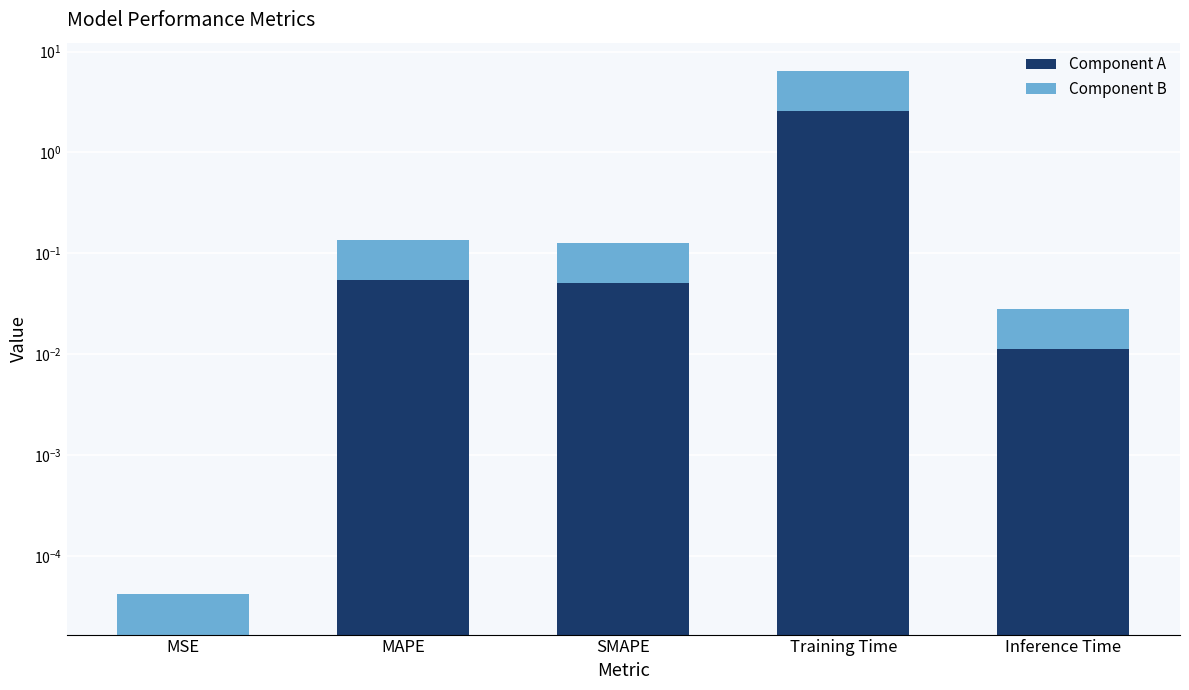

What is the sum of the Component B values at MAPE and SMAPE?

0.2